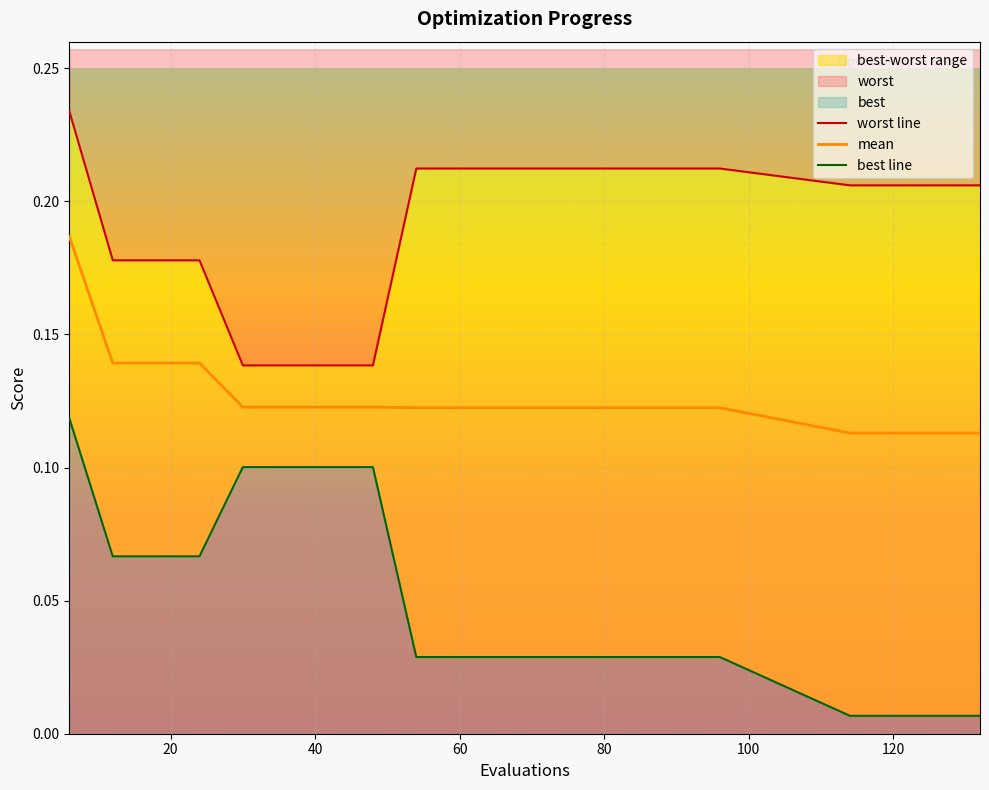

True or false: mean and best intersect in this chart.

False